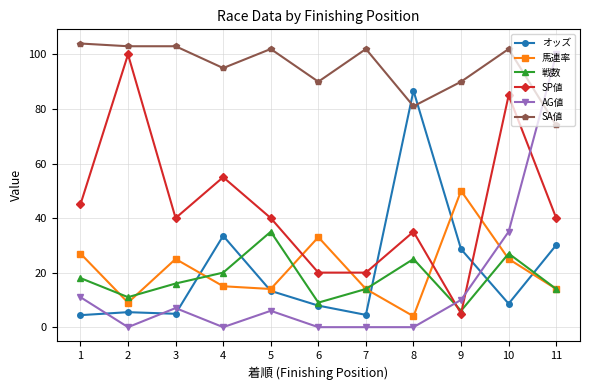

Between 4 and 11, which series saw the biggest shift?

AG値